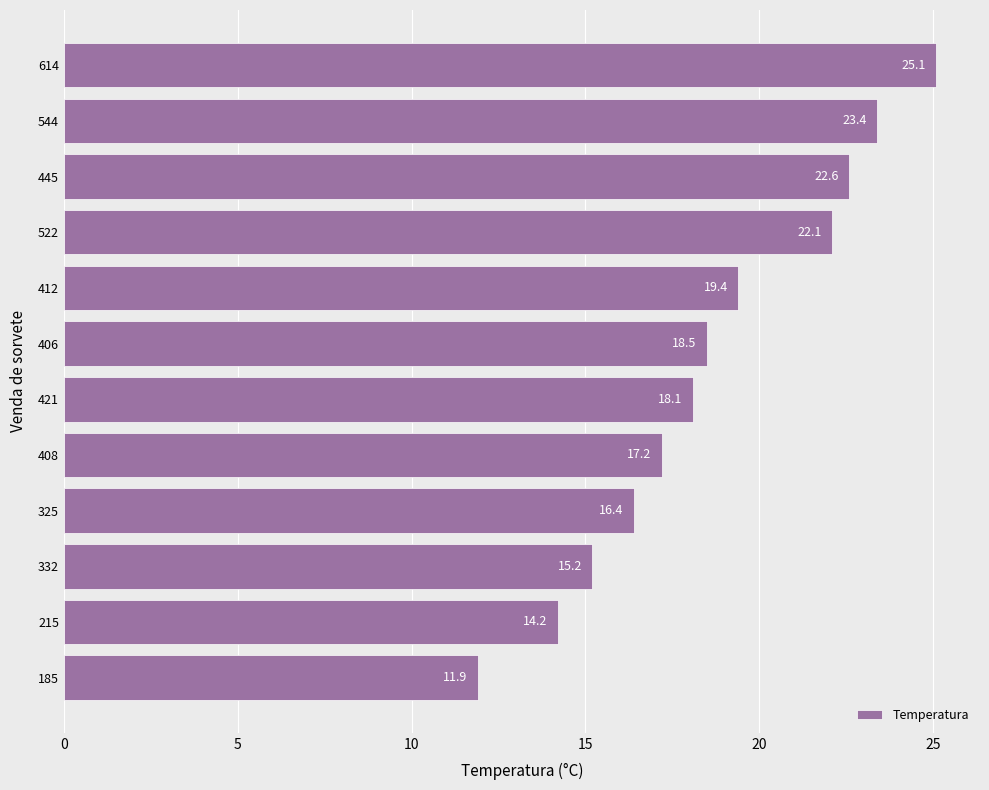

What is the average value?

18.7